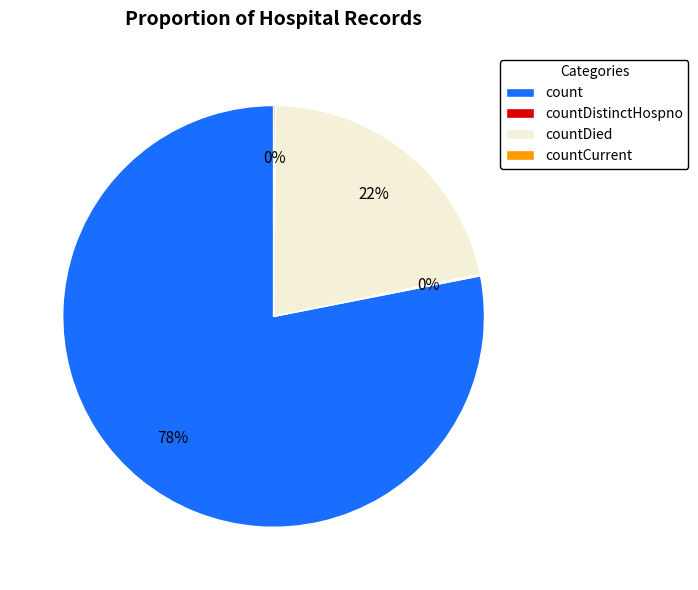

To the nearest percent, what portion does countDied represent?

22%